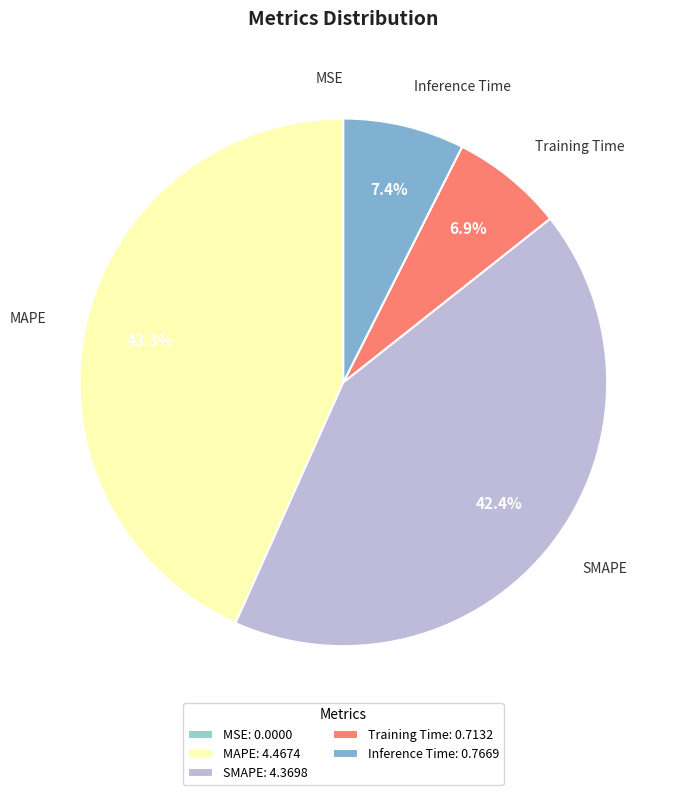

What percentage is NOT represented by Inference Time?

92.6%